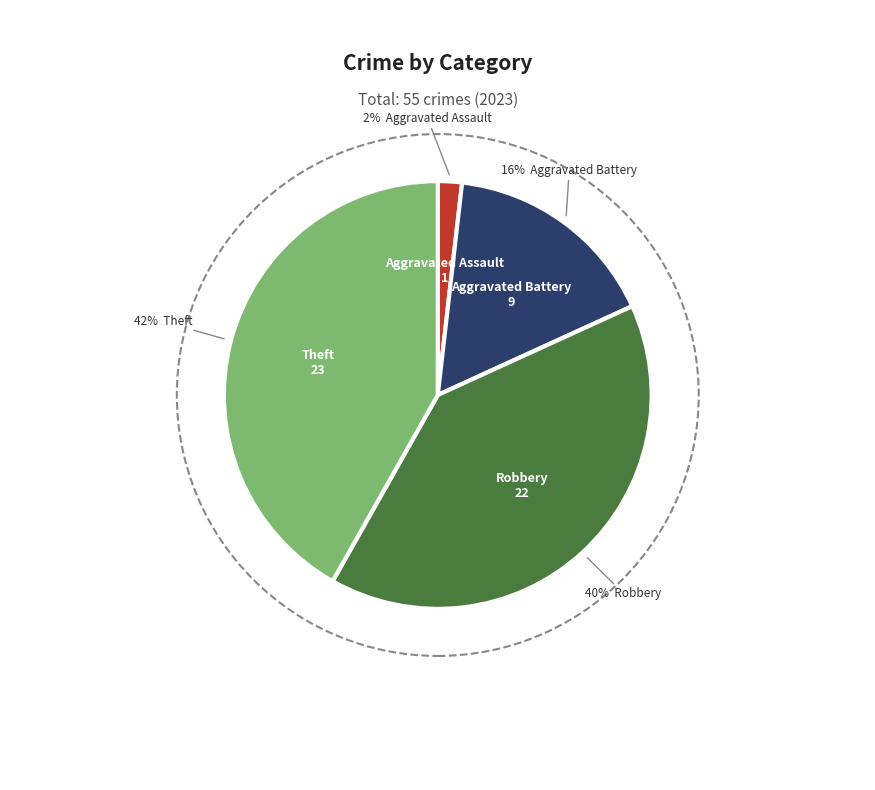

What is the total percentage of Robbery and Theft?

81.8%